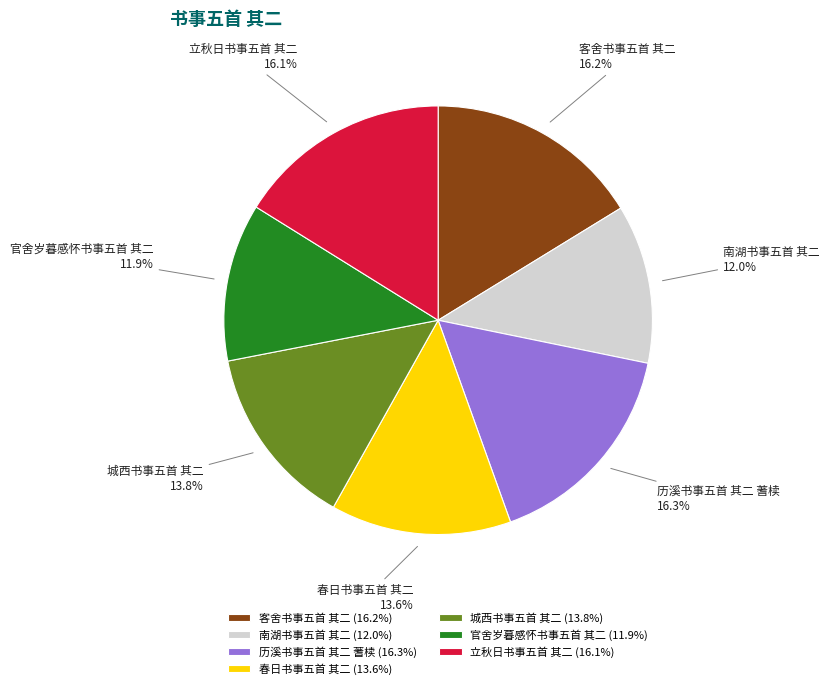

Between 城西书事五首 其二 and 历溪书事五首 其二 蓍椟, which is larger?

历溪书事五首 其二 蓍椟